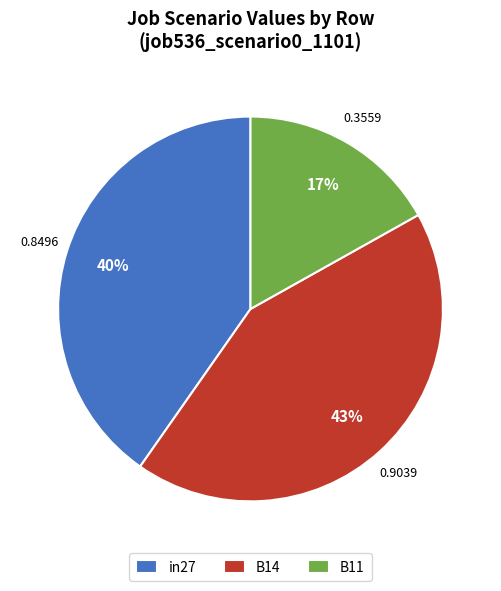

Which category has the biggest portion of the pie?

B14